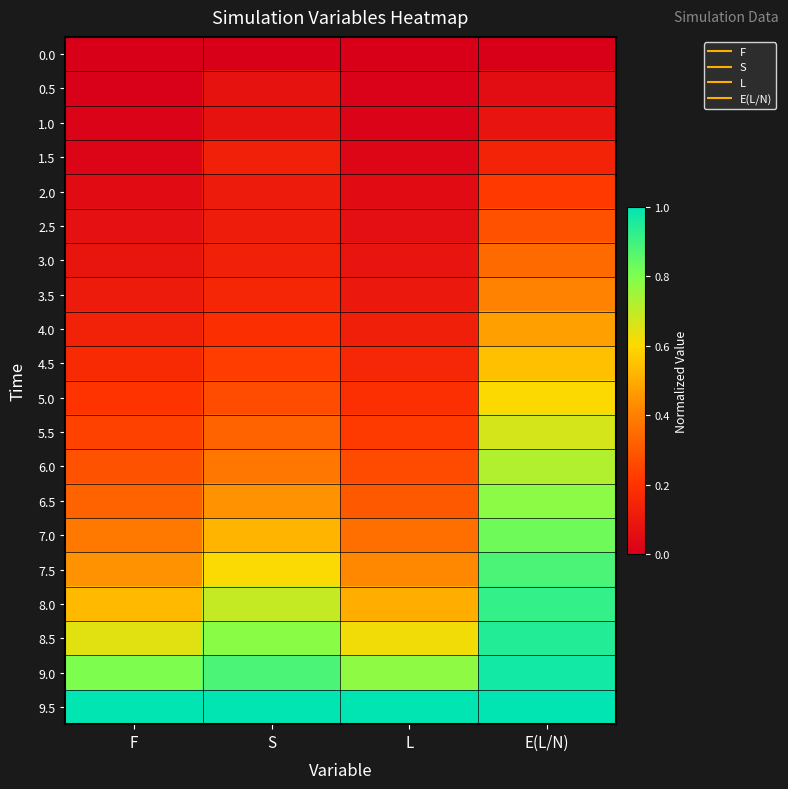

At E(L/N), list the series in order from largest to smallest.

9.5, 9.0, 8.5, 8.0, 7.5, 7.0, 6.5, 6.0, 5.5, 5.0, 4.5, 4.0, 3.5, 3.0, 2.5, 2.0, 1.5, 1.0, 0.5, 0.0